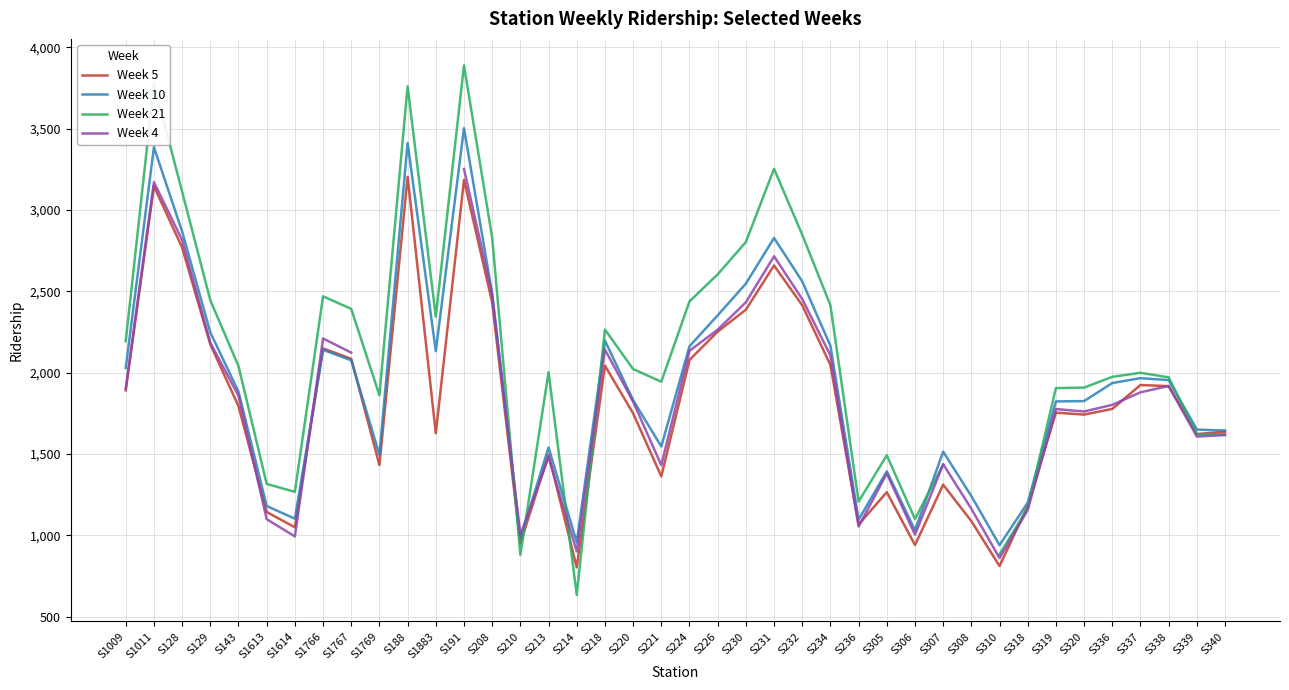

Is the value of Week 5 at S1613 greater than the value of Week 21 at S306?

Yes